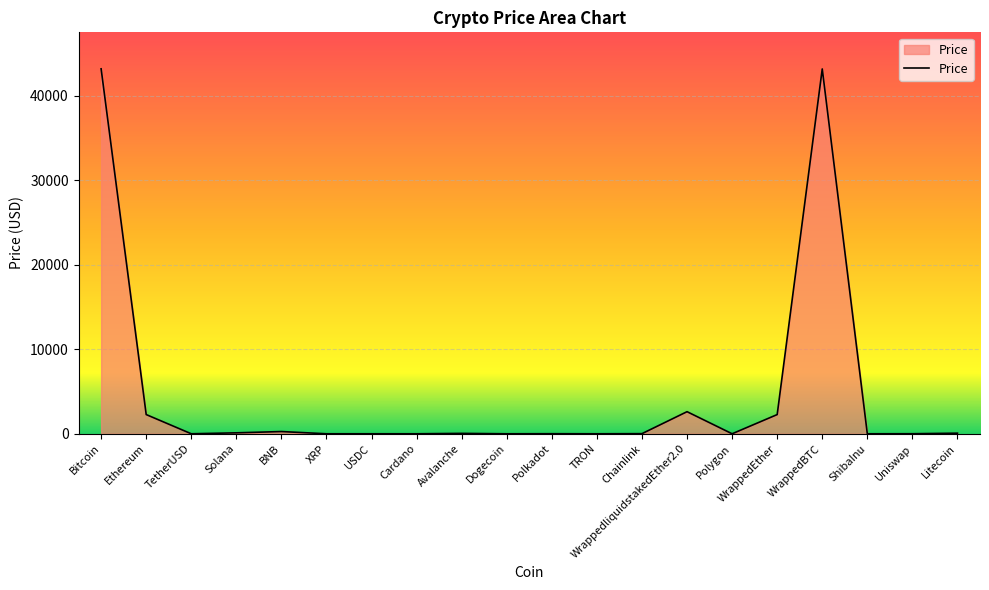

The value at Bitcoin is 43203.0. True or false?

True